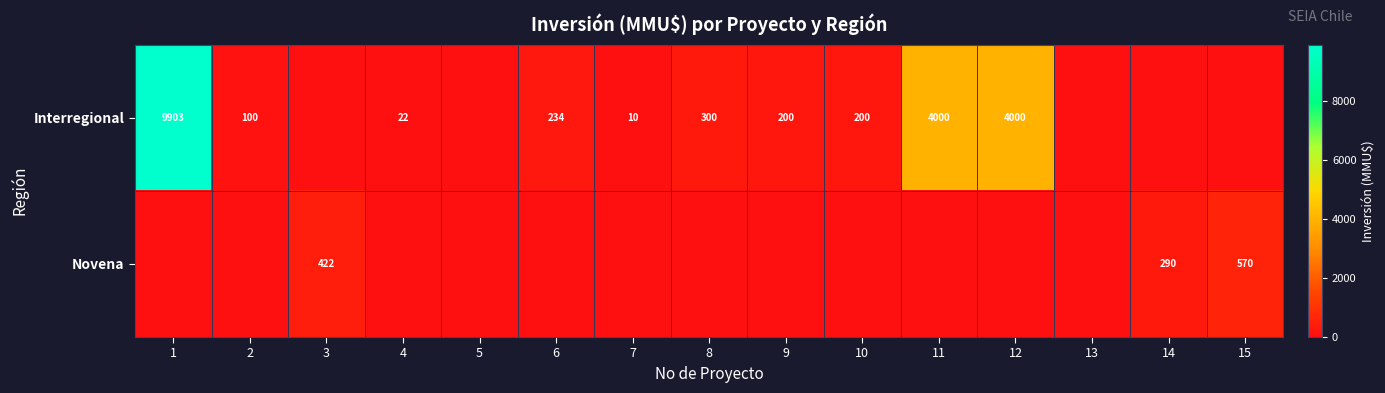

Is the value of Interregional at 6 greater than the value of Novena at 15?

No